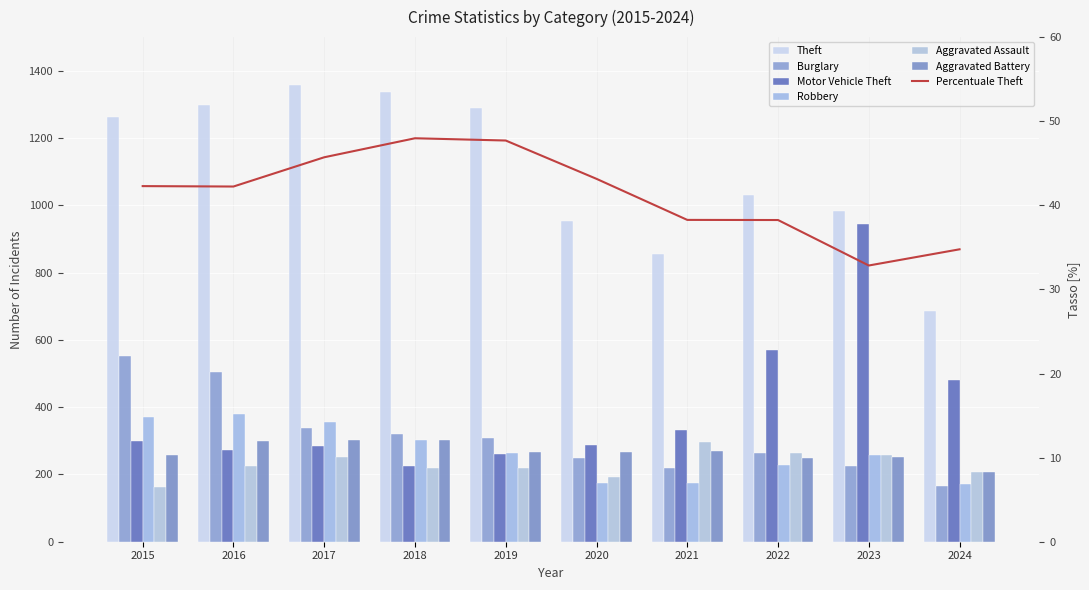

What is the difference between the highest and lowest values at 2023?

757